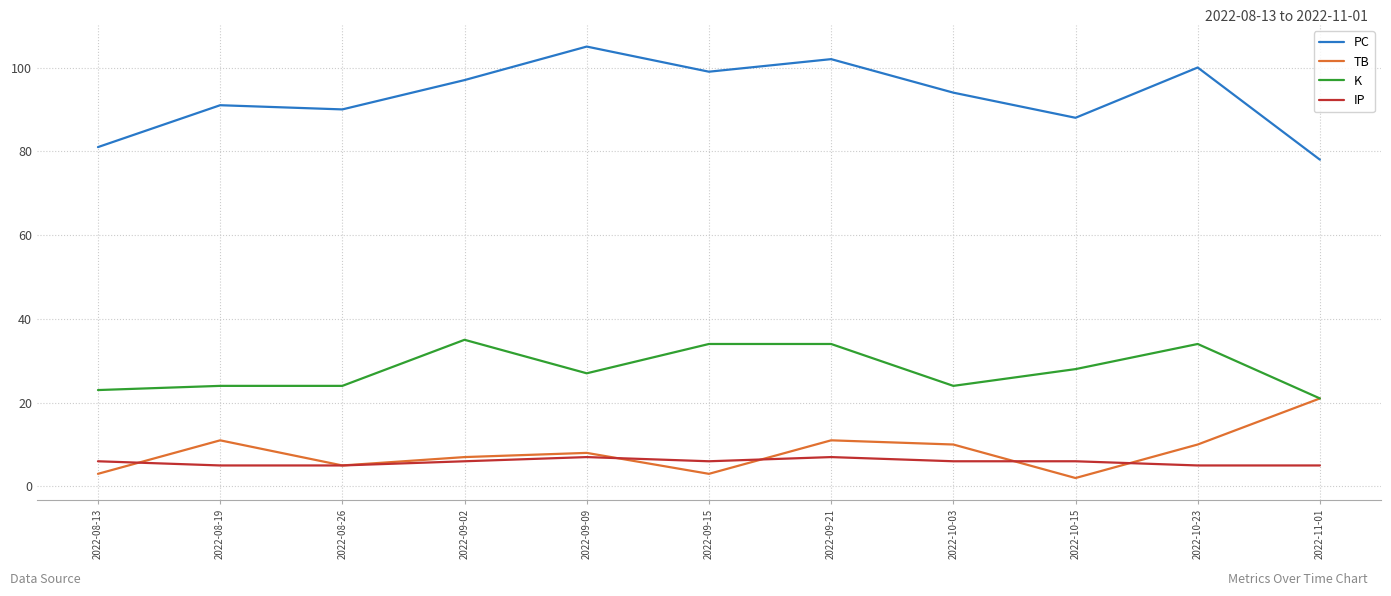

Reading left to right, list all the values displayed in this chart.

PC: 2022-08-13=81	2022-08-19=91	2022-08-26=90	2022-09-02=97	2022-09-09=105	2022-09-15=99	2022-09-21=102	2022-10-03=94	2022-10-15=88	2022-10-23=100	2022-11-01=78
TB: 2022-08-13=3	2022-08-19=11	2022-08-26=5	2022-09-02=7	2022-09-09=8	2022-09-15=3	2022-09-21=11	2022-10-03=10	2022-10-15=2	2022-10-23=10	2022-11-01=21
K: 2022-08-13=23	2022-08-19=24	2022-08-26=24	2022-09-02=35	2022-09-09=27	2022-09-15=34	2022-09-21=34	2022-10-03=24	2022-10-15=28	2022-10-23=34	2022-11-01=21
IP: 2022-08-13=6	2022-08-19=5	2022-08-26=5	2022-09-02=6	2022-09-09=7	2022-09-15=6	2022-09-21=7	2022-10-03=6	2022-10-15=6	2022-10-23=5	2022-11-01=5